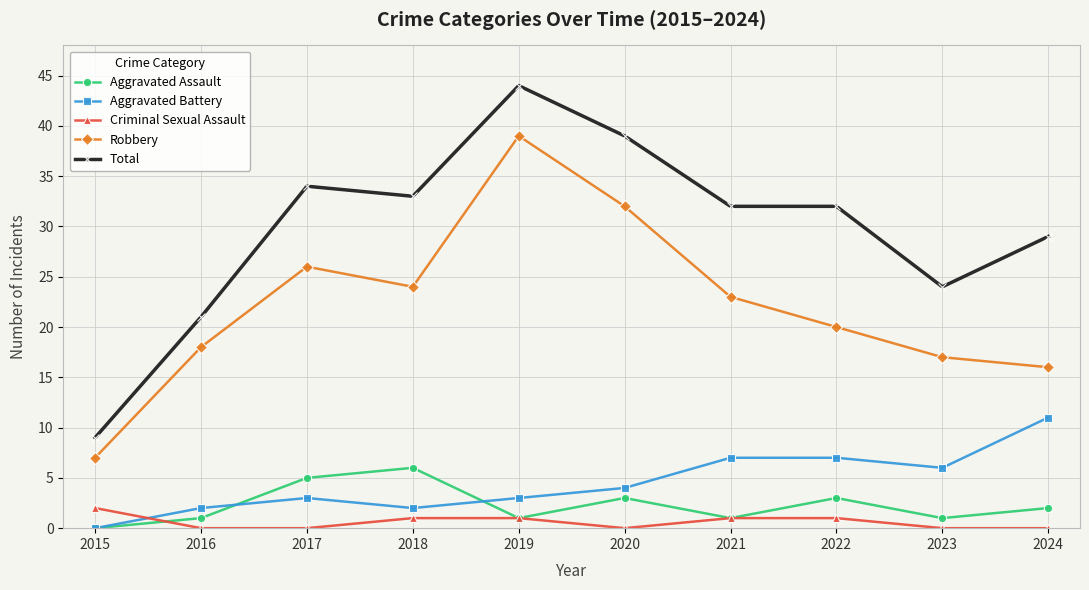

What is the difference between the maximum and minimum values in the Aggravated Battery series?

11